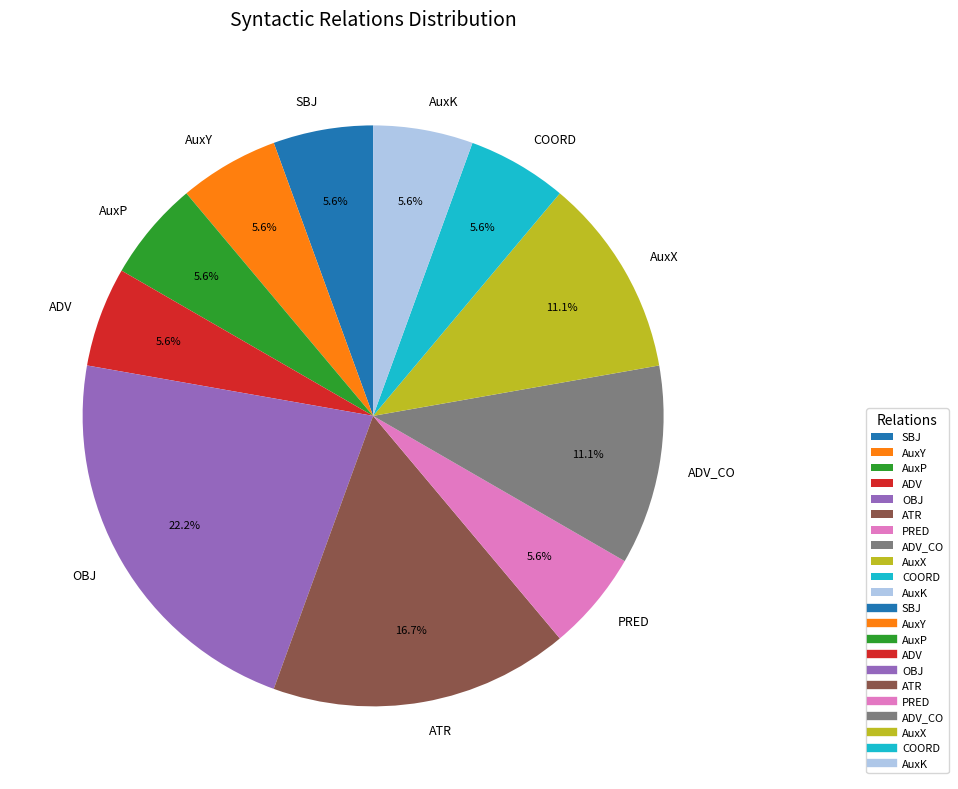

What is the ratio of the value at AuxP to the value at SBJ?

1.0